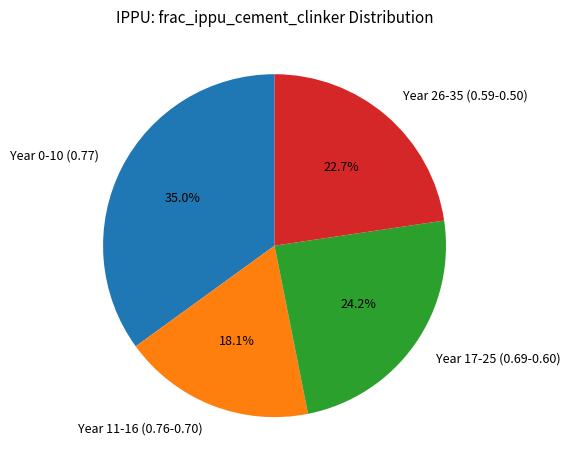

To the nearest percent, what is the average slice percentage?

25%